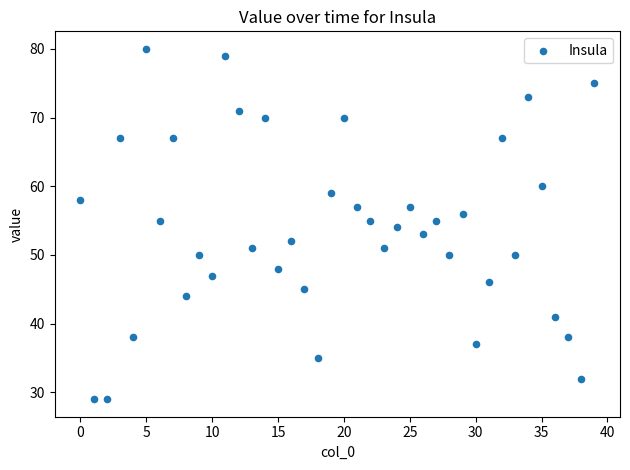

What is the range of Y values (max minus min)?

51